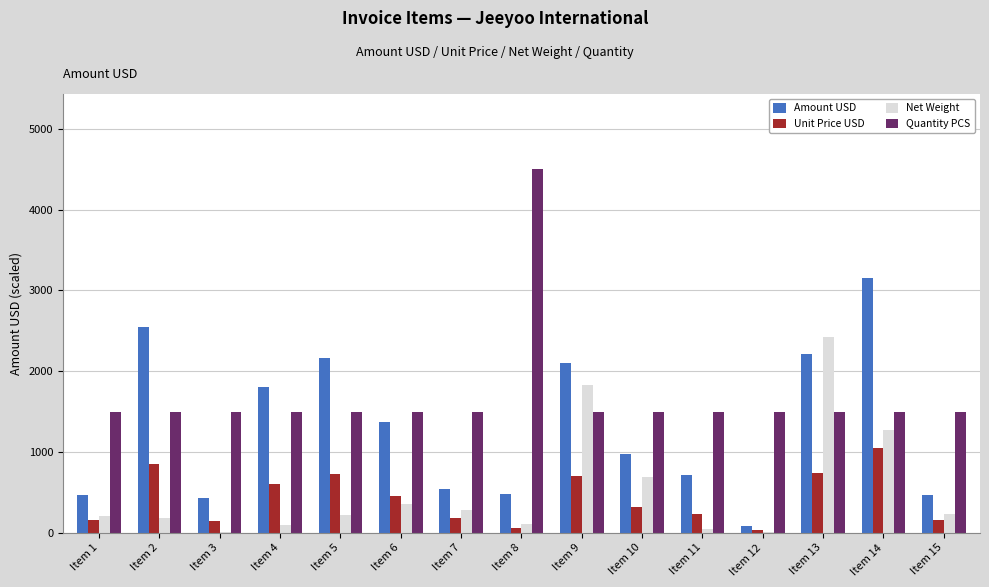

What is the maximum value shown in the chart?

4500.0